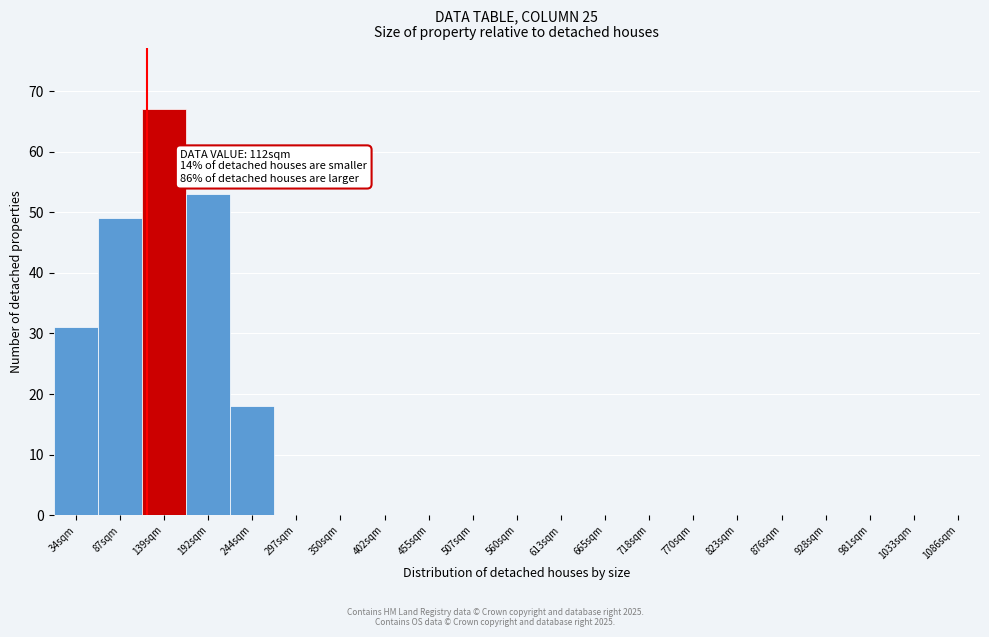

Over which range of the x-axis is the bar tallest?

106 to 159